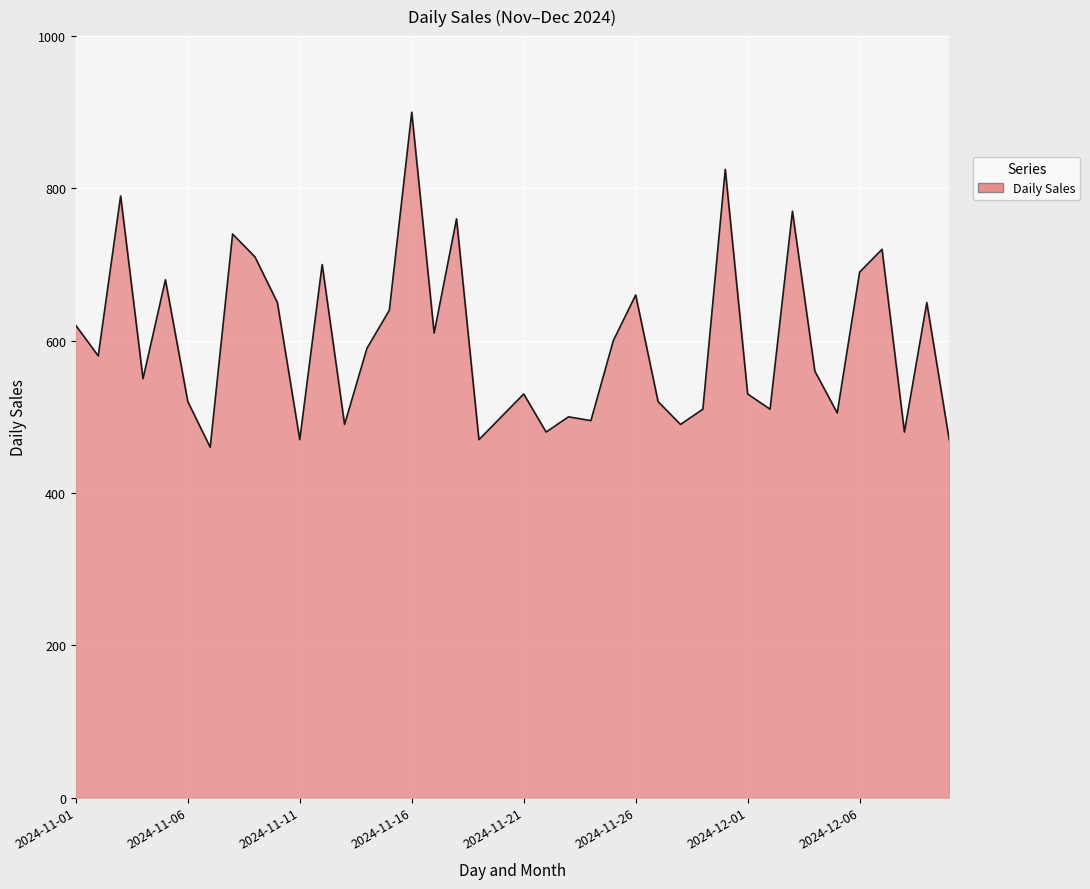

What is the difference between the maximum and minimum values?

440